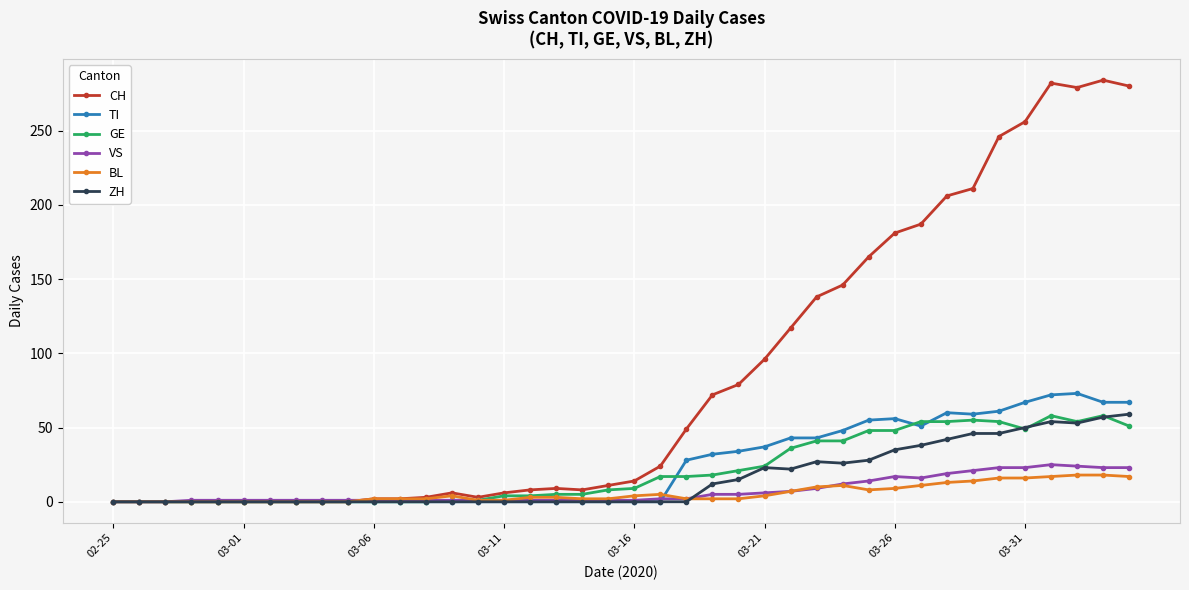

Which series has the largest total across all categories?

CH